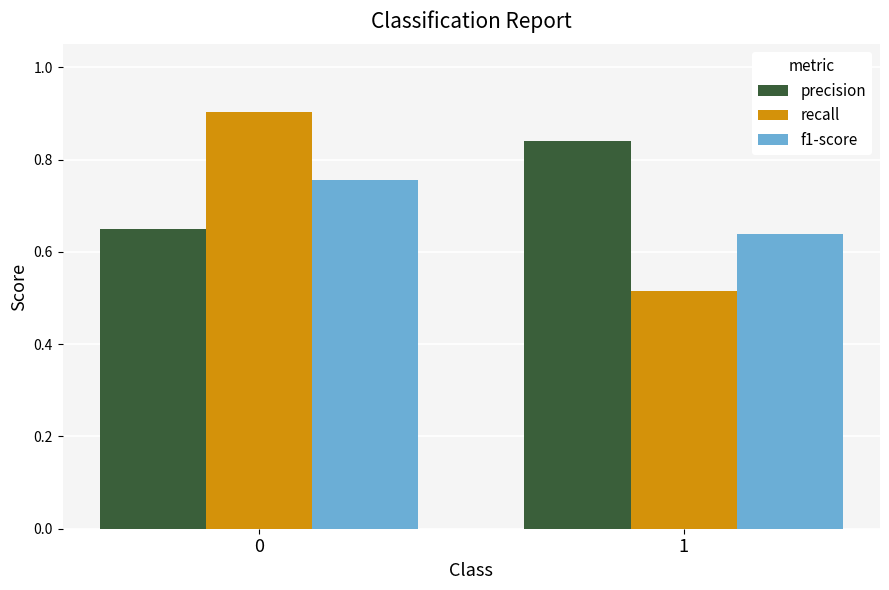

Rank the series by their maximum value, from highest to lowest.

recall, precision, f1-score